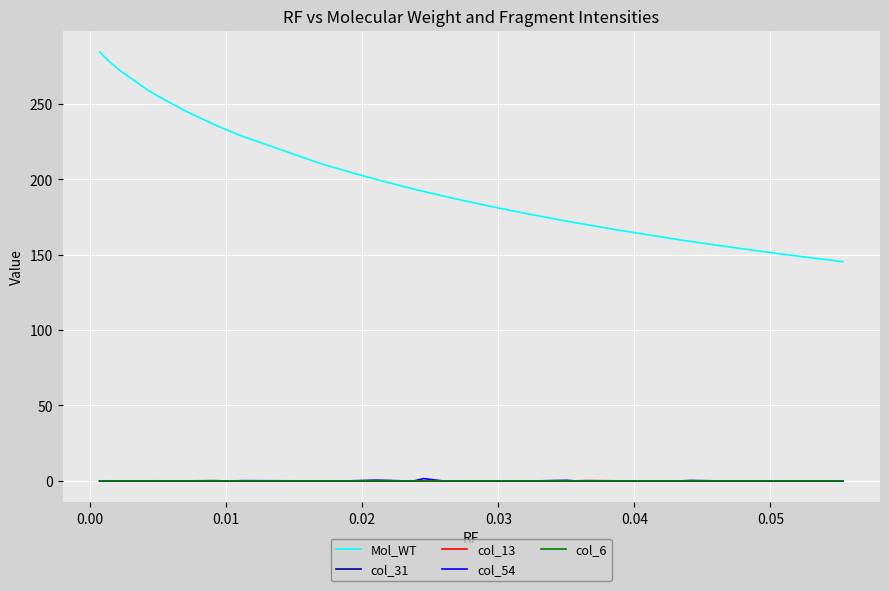

What is the minimum value for Mol_WT?

145.4